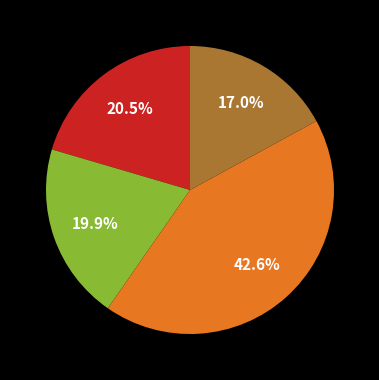

Does any single category account for the majority?

No